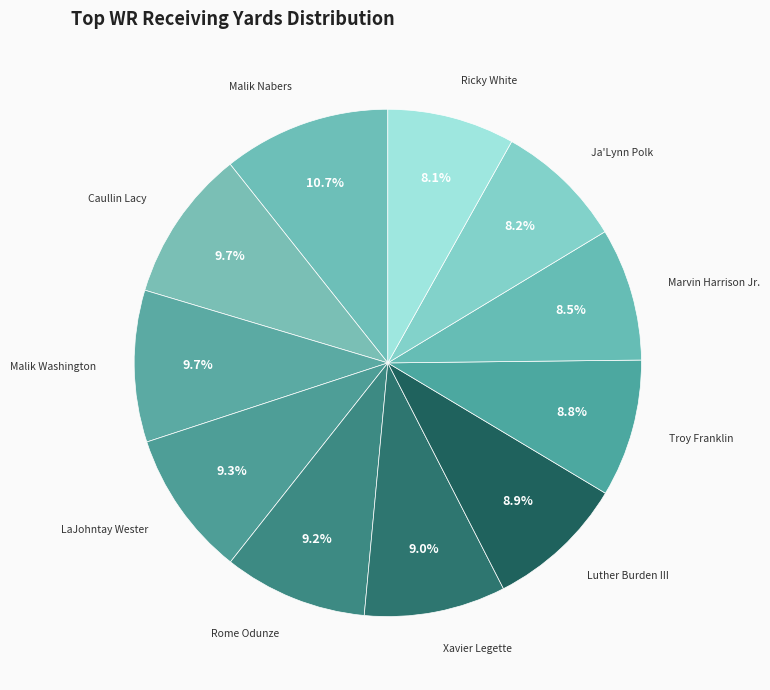

What is the smallest slice in the pie chart?

Ricky White